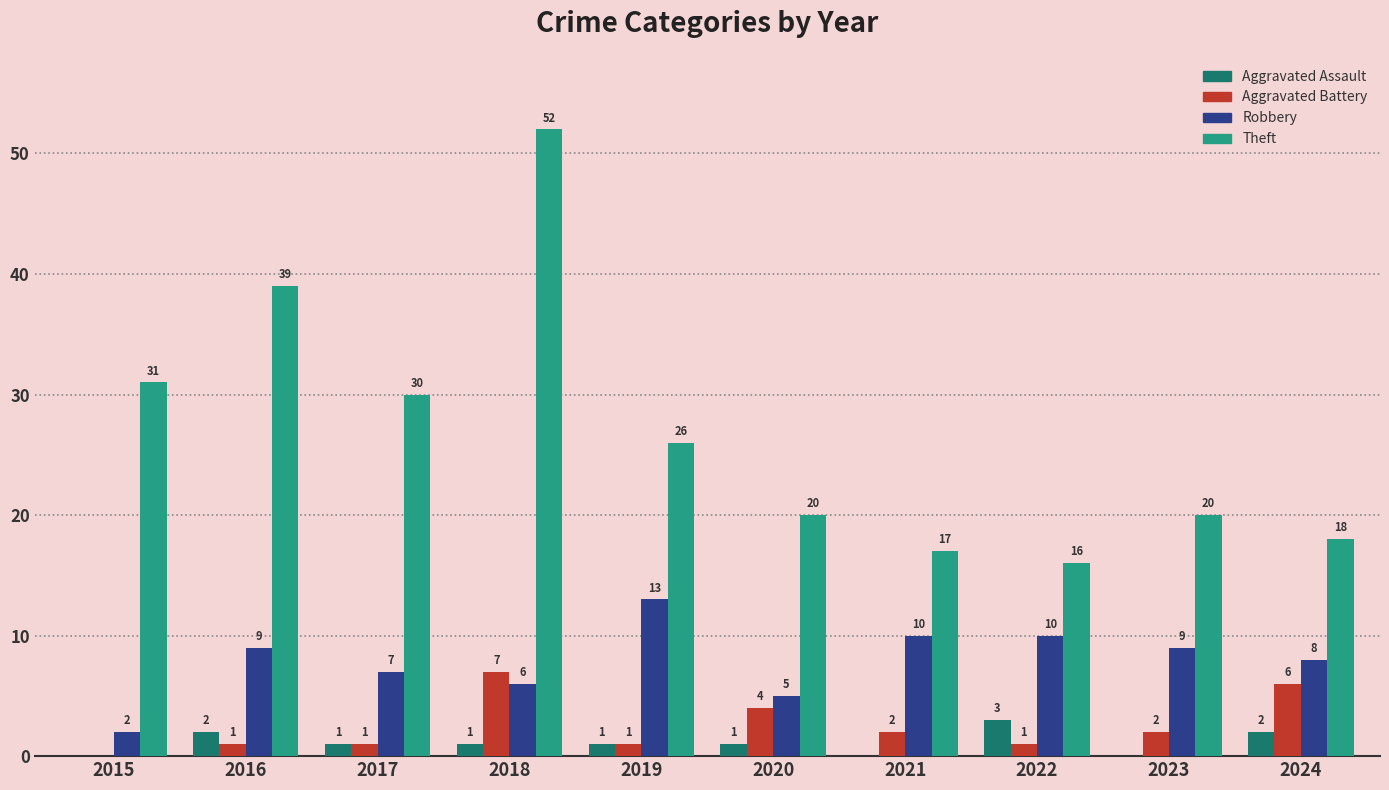

Reading left to right, what are all the values shown in this chart?

Aggravated Assault: 0	2	1	1	1	1	0	3	0	2
Aggravated Battery: 0	1	1	7	1	4	2	1	2	6
Robbery: 2	9	7	6	13	5	10	10	9	8
Theft: 31	39	30	52	26	20	17	16	20	18